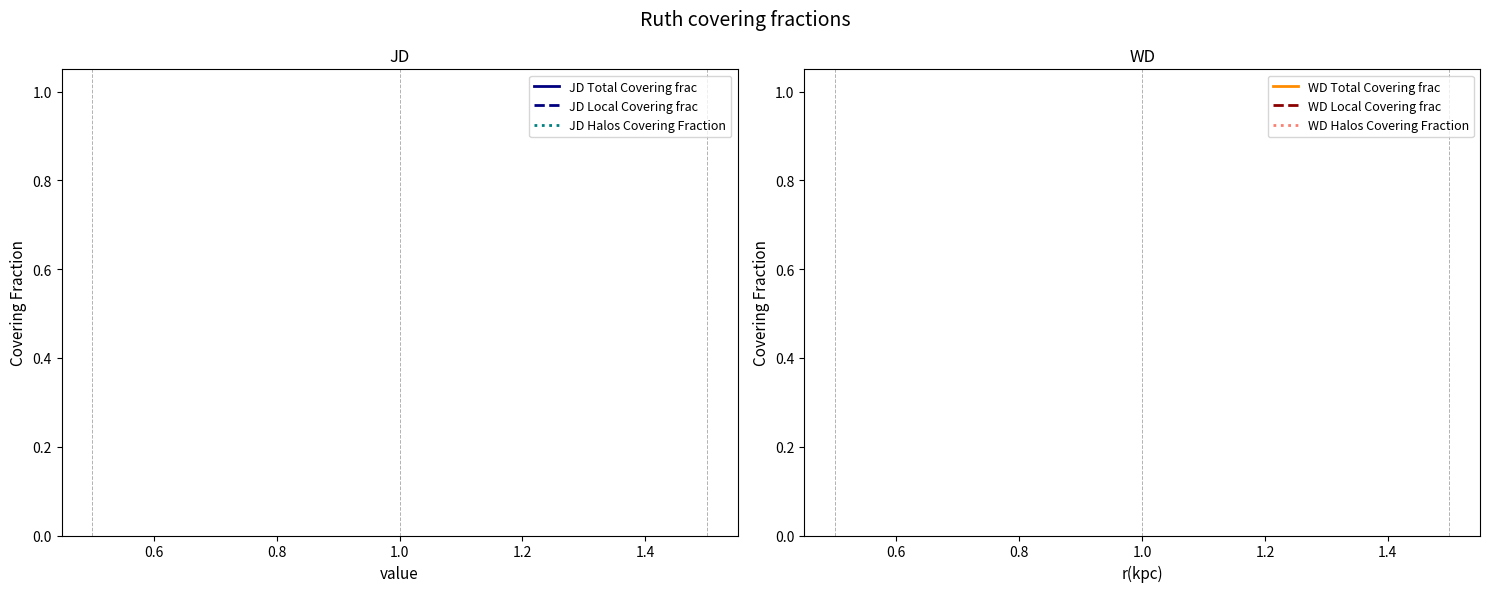

Which series has the largest range (max minus min)?

JD Total Covering frac